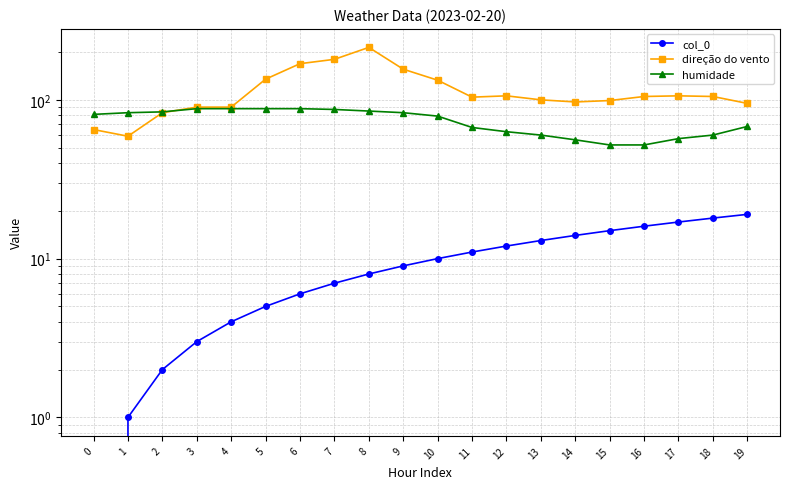

True or false: col_0 has more than 2 points higher than both neighbors.

False